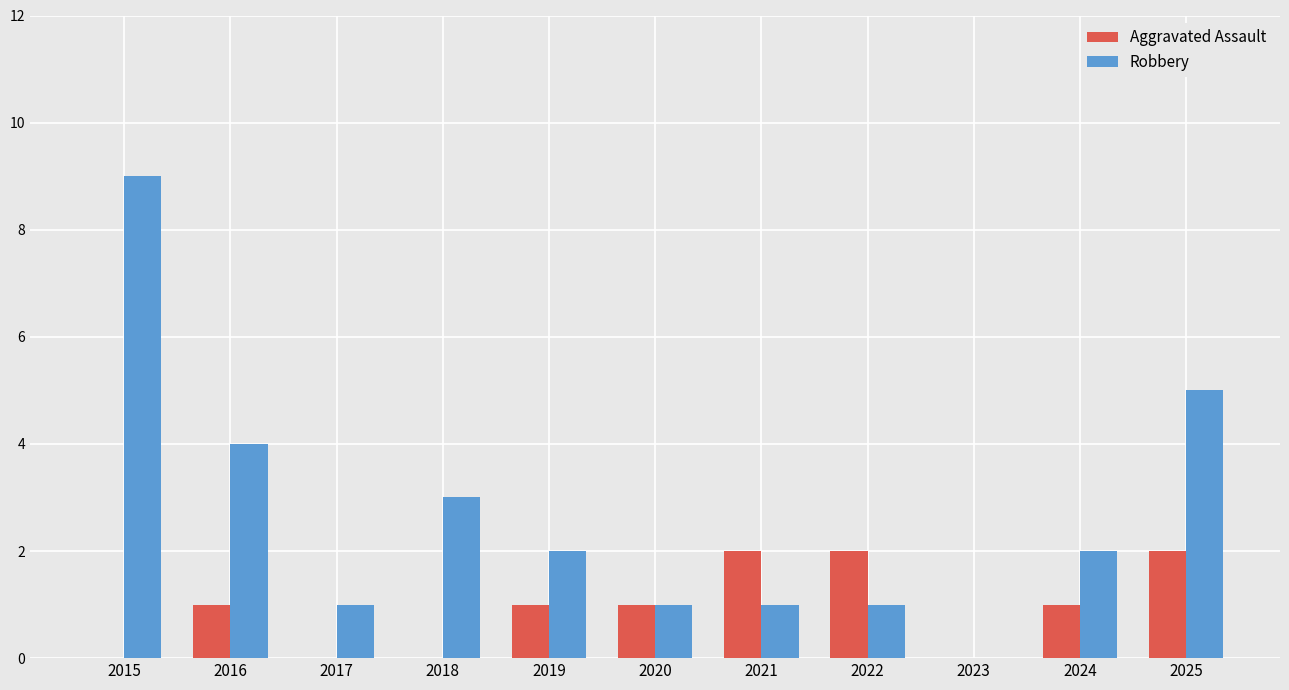

Read the Robbery value at 2025.

5